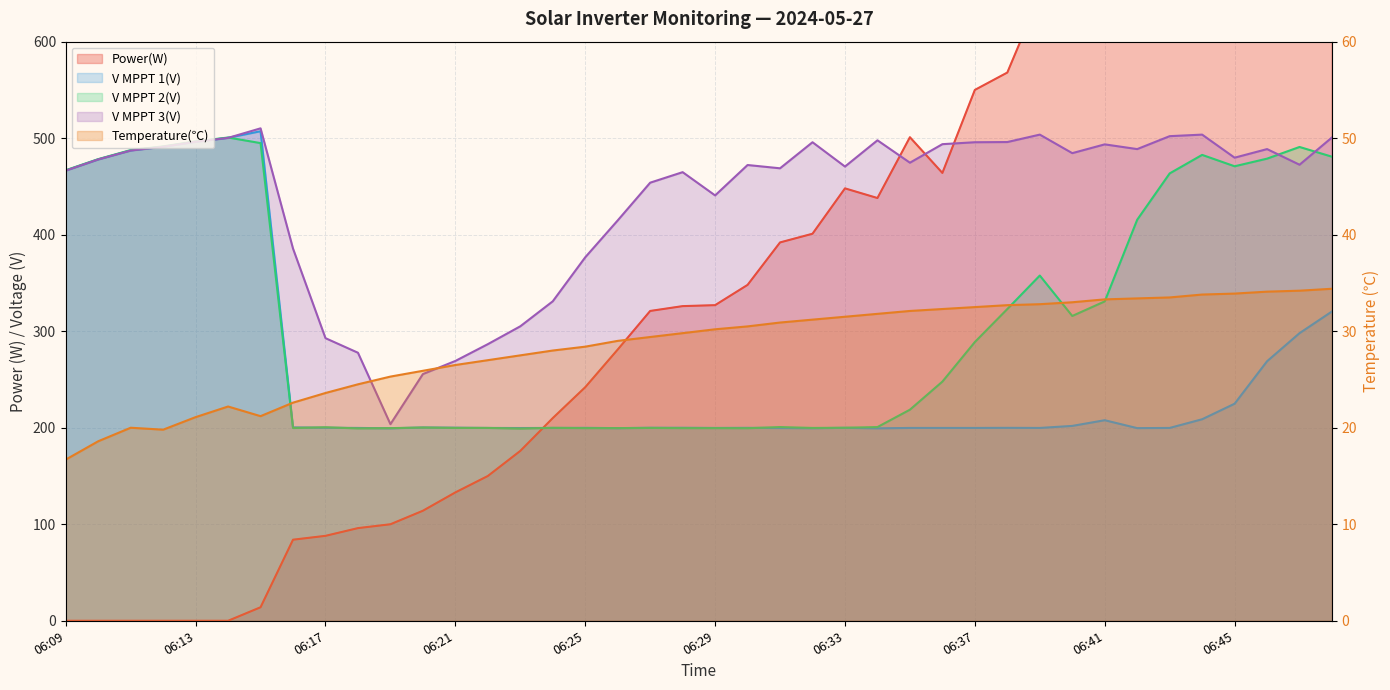

At how many categories does at least one series exceed 784?

7